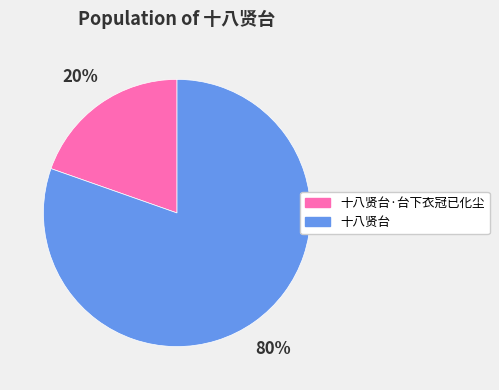

Count the number of slices in the pie.

2